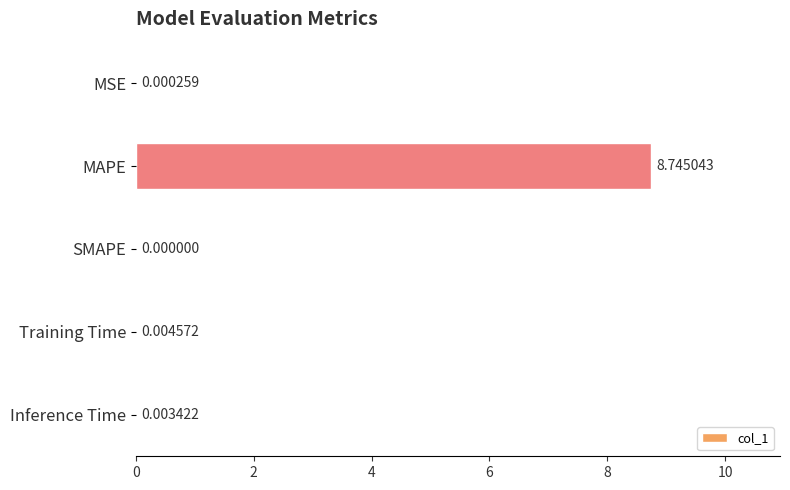

Between Training Time and MAPE, which is larger?

MAPE